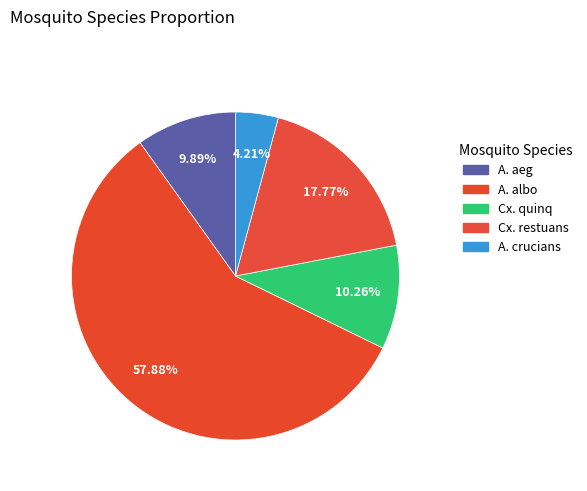

What is the smallest slice in the pie chart?

A. crucians